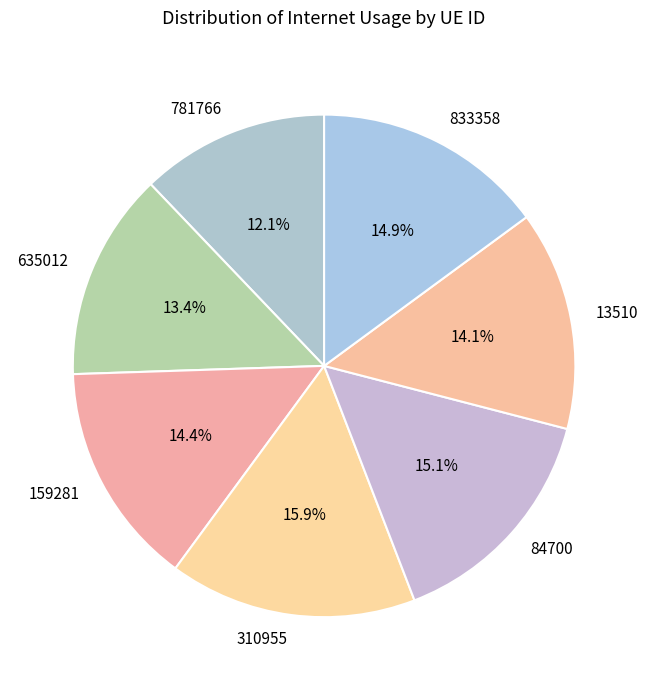

Count the number of slices in the pie.

7